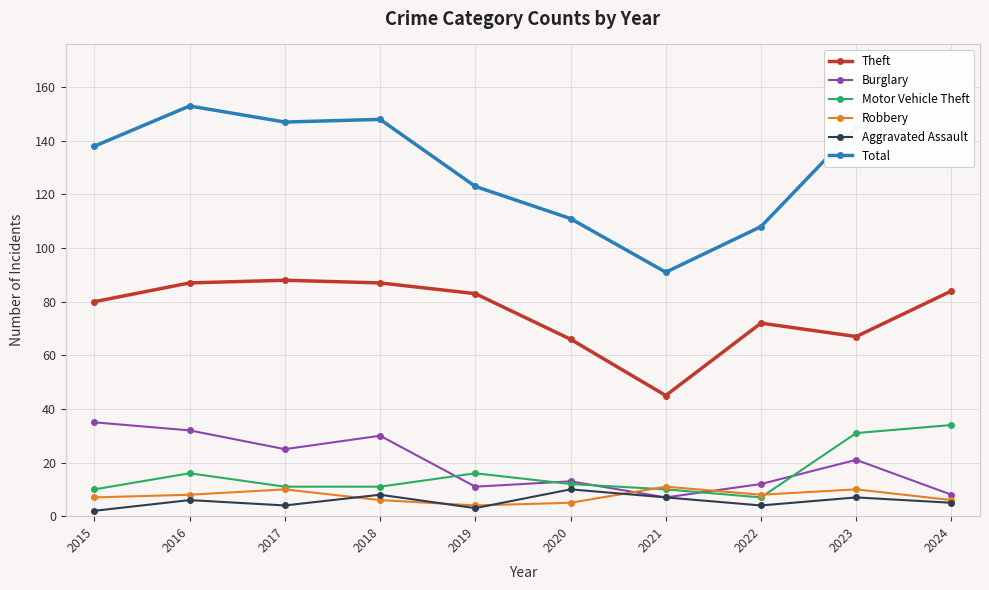

What is the sum of the Aggravated Assault values at 2022 and 2020?

14